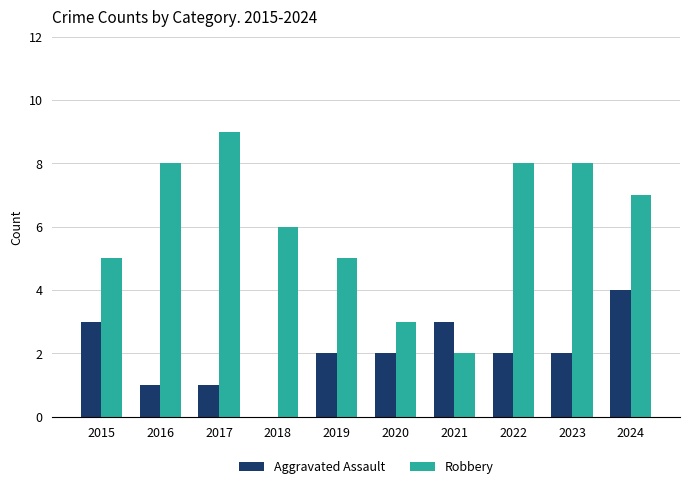

Reading left to right, what are all the values shown in this chart?

Aggravated Assault: 2015=3	2016=1	2017=1	2018=0	2019=2	2020=2	2021=3	2022=2	2023=2	2024=4
Robbery: 2015=5	2016=8	2017=9	2018=6	2019=5	2020=3	2021=2	2022=8	2023=8	2024=7